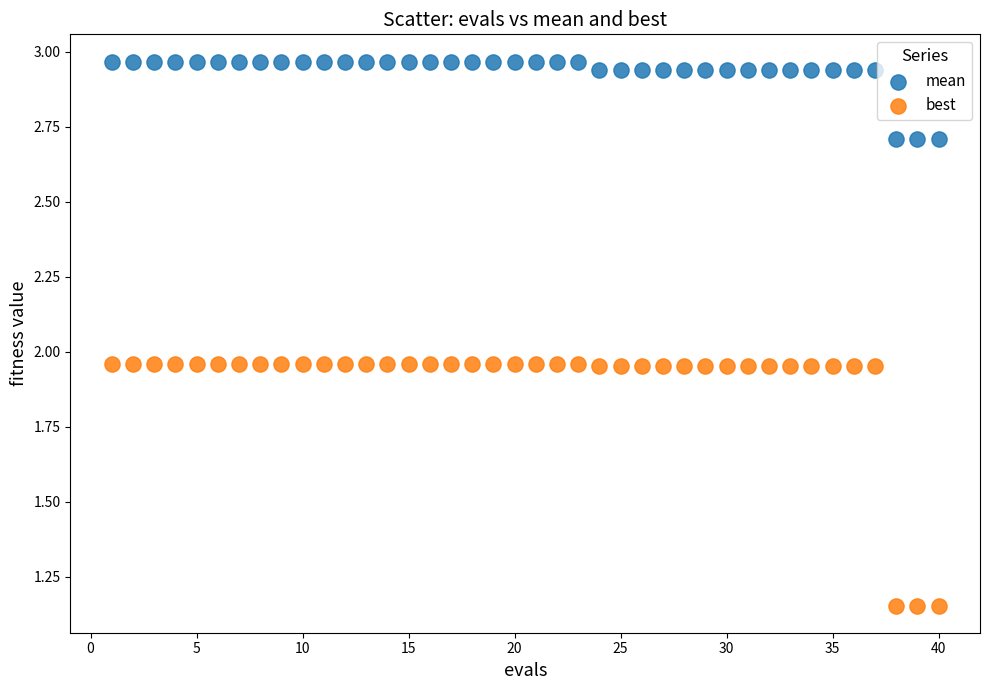

Which series contains the lowest Y value?

best